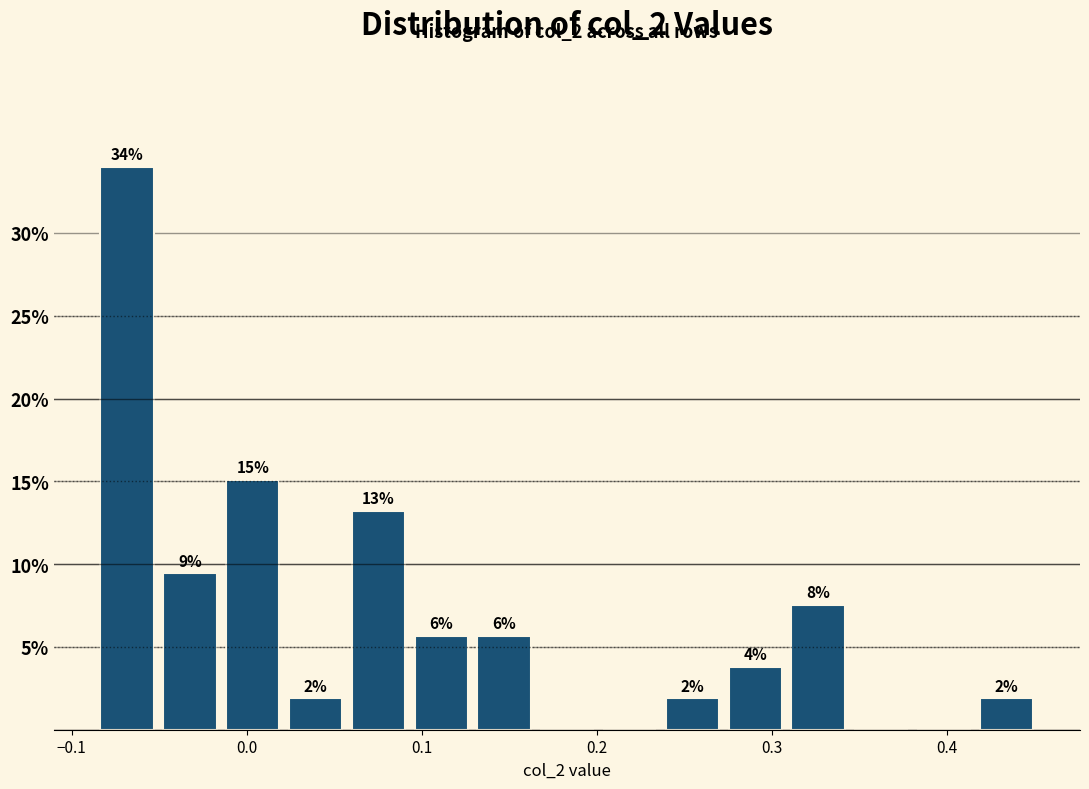

Read against the x-axis, roughly where is the centre of the tallest bar?

-0.07